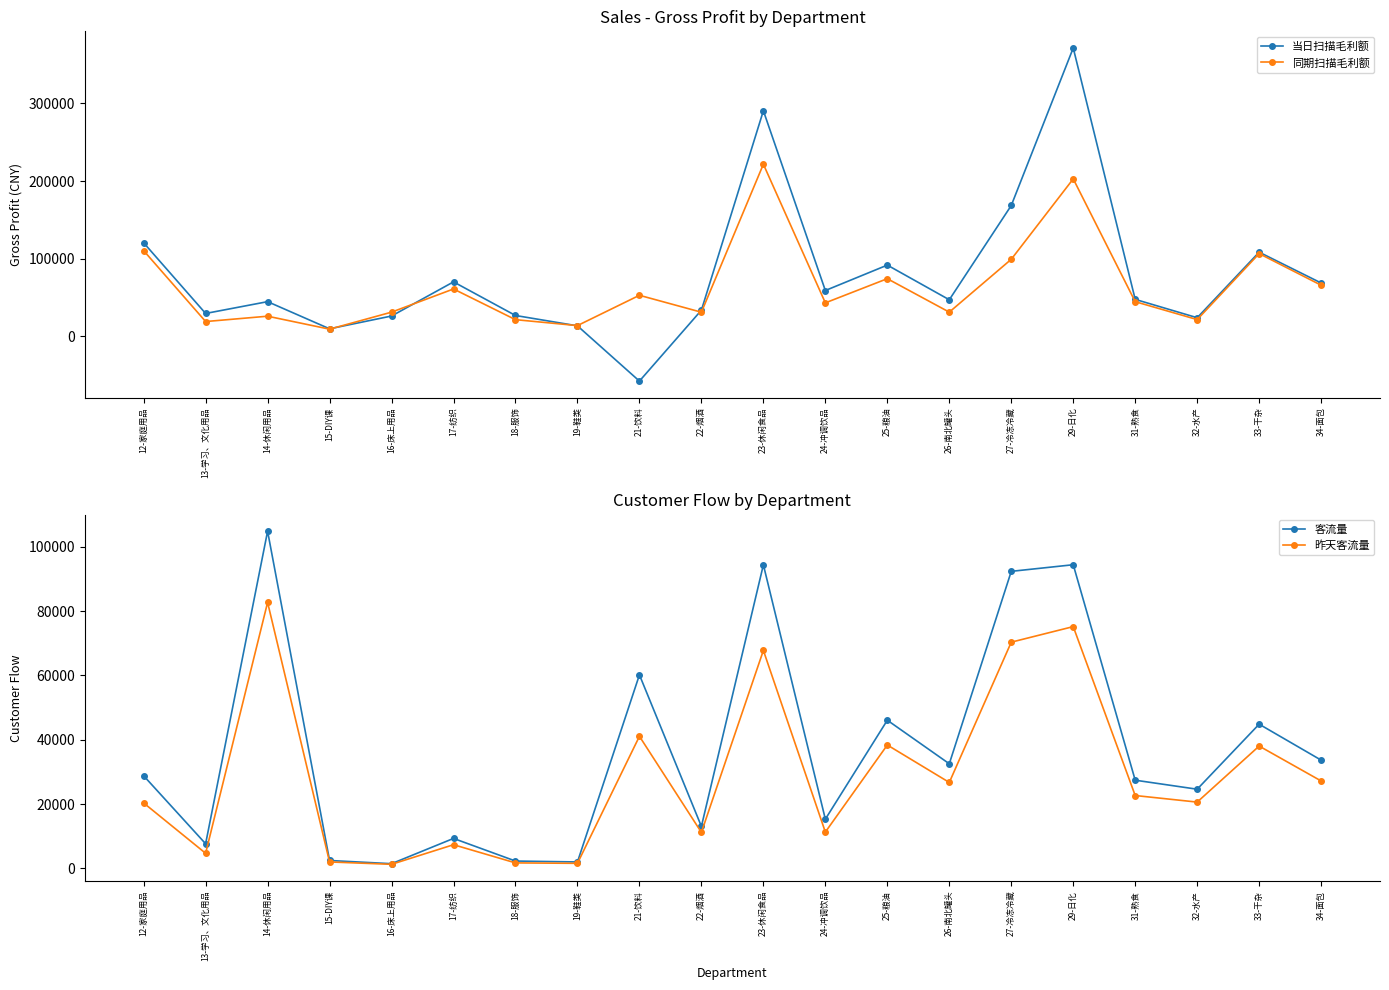

True or false: 昨天客流量 and 客流量 cross at least once.

False